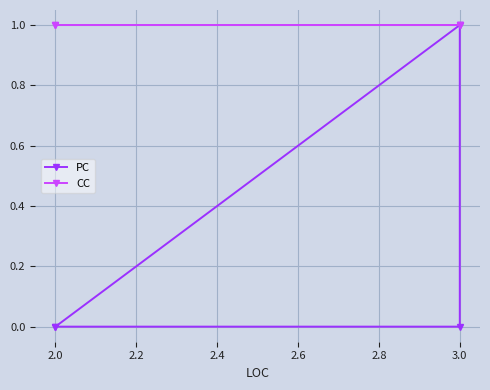

How many lines are shown in the chart?

2